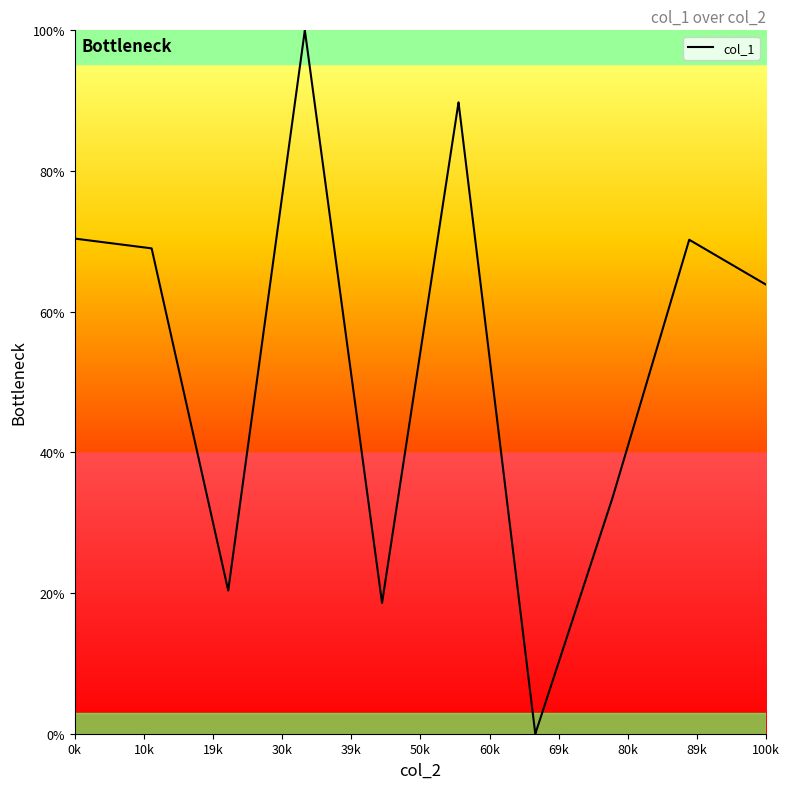

What is the difference between the maximum and minimum values?

100.0